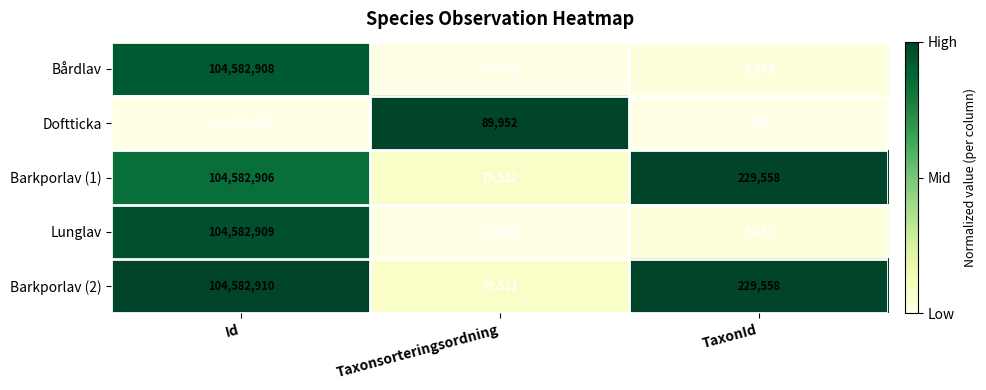

List the series in order of their peak value, lowest first.

Doftticka, Barkporlav (1), Bårdlav, Lunglav, Barkporlav (2)